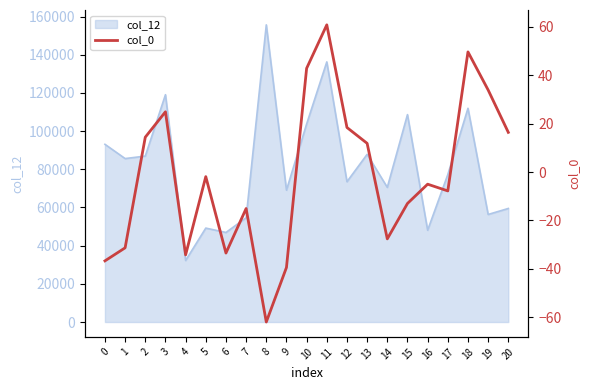

The value at 20 is 16.4. True or false?

True